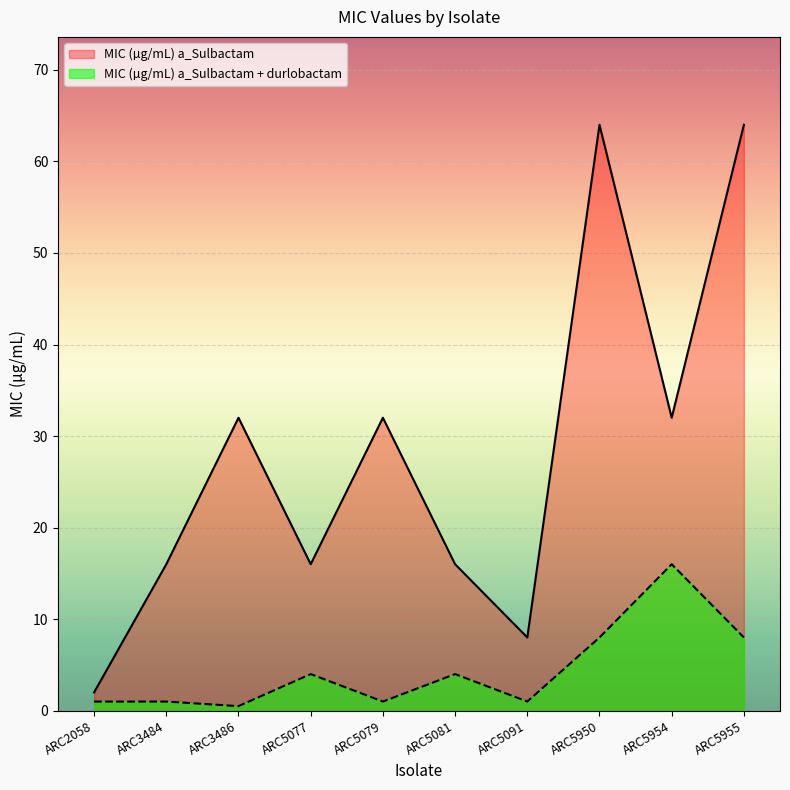

True or false: MIC (µg/mL) a_Sulbactam and MIC (µg/mL) a_Sulbactam + durlobactam intersect in this chart.

False